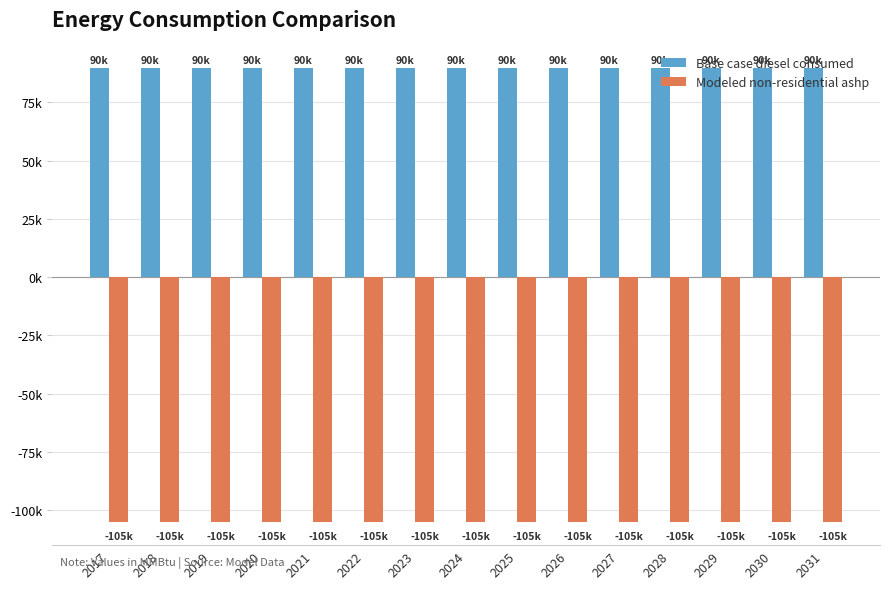

Reading right to left, list all the values displayed in this chart.

Base case diesel consumed: 2031=89675.2	2030=89675.2	2029=89675.2	2028=89675.2	2027=89675.2	2026=89675.2	2025=89675.2	2024=89675.2	2023=89675.2	2022=89675.2	2021=89675.2	2020=89675.2	2019=89675.2	2018=89675.2	2017=89675.2
Modeled non-residential ashp: 2031=-105270.9	2030=-105270.9	2029=-105270.9	2028=-105270.9	2027=-105270.9	2026=-105270.9	2025=-105270.9	2024=-105270.9	2023=-105270.9	2022=-105270.9	2021=-105270.9	2020=-105270.9	2019=-105270.9	2018=-105270.9	2017=-105270.9